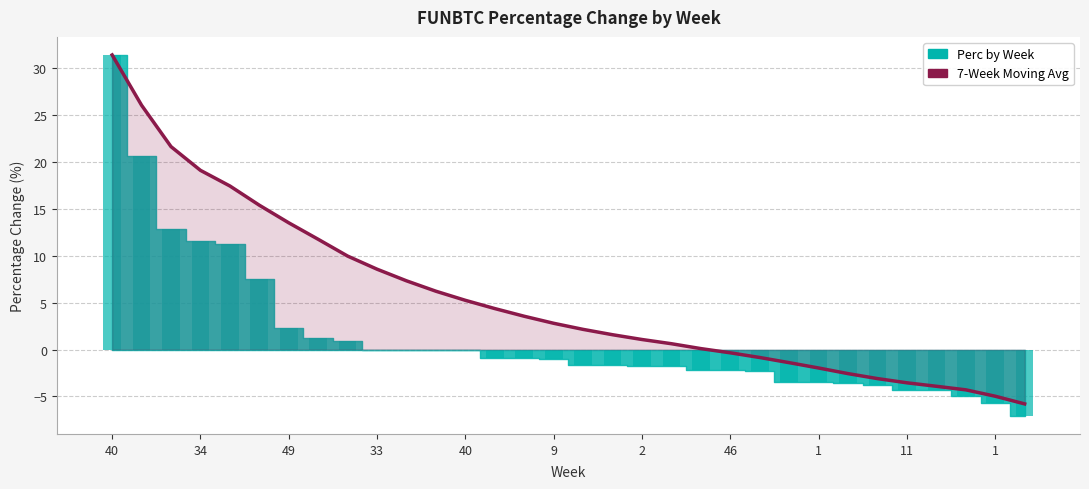

Which category has the lowest value across all series?

31